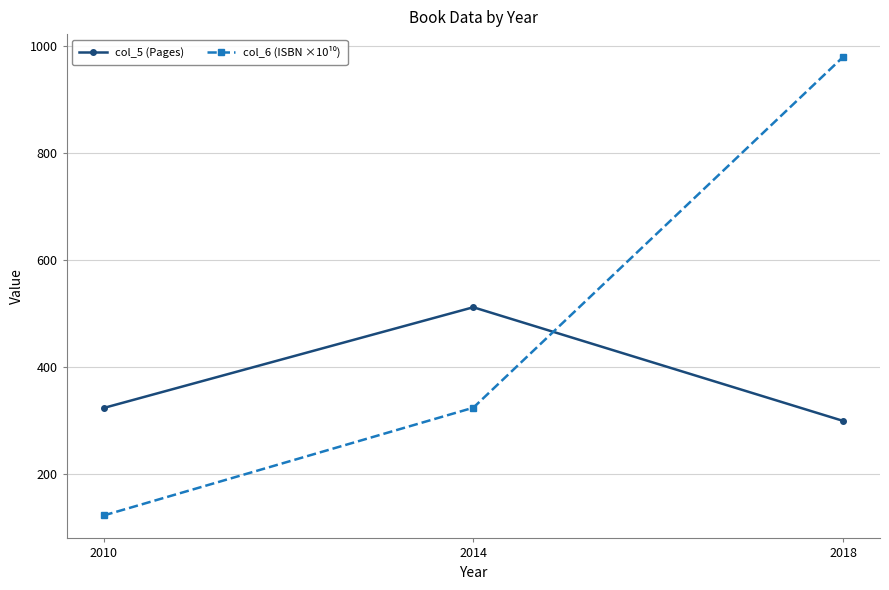

Which category has the lowest value across all series?

2010